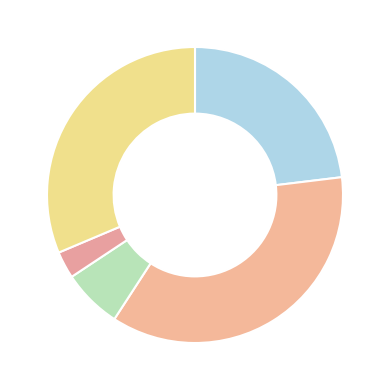

Count the number of slices in the pie.

5